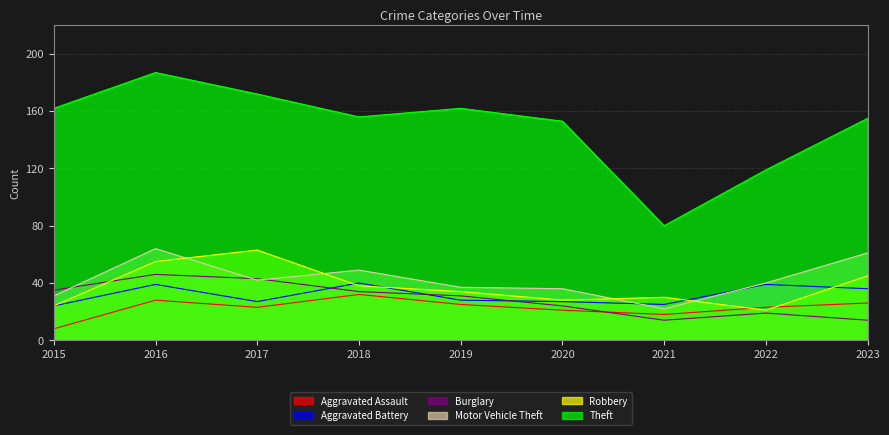

True or false: Aggravated Assault and Motor Vehicle Theft cross at least once.

False